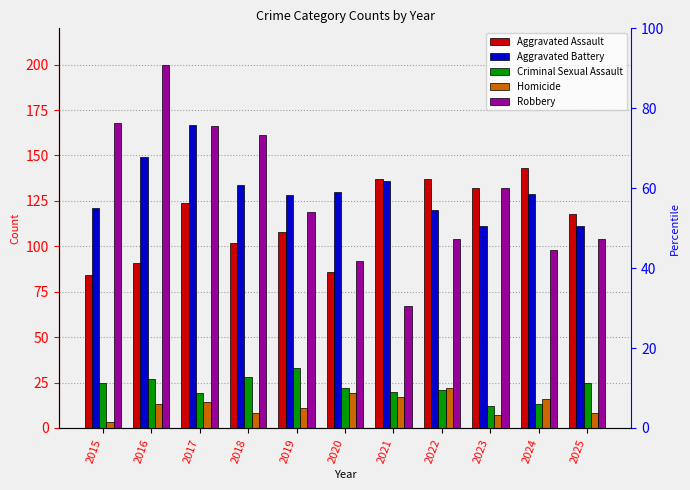

What is the value of the Robbery bar at the 5th from the left?

119